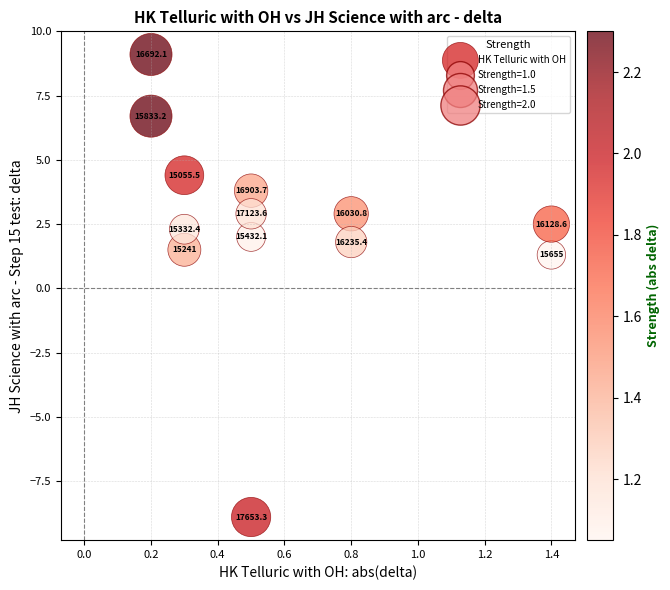

What Y value in the scatter plot is closest to 0?

1.3